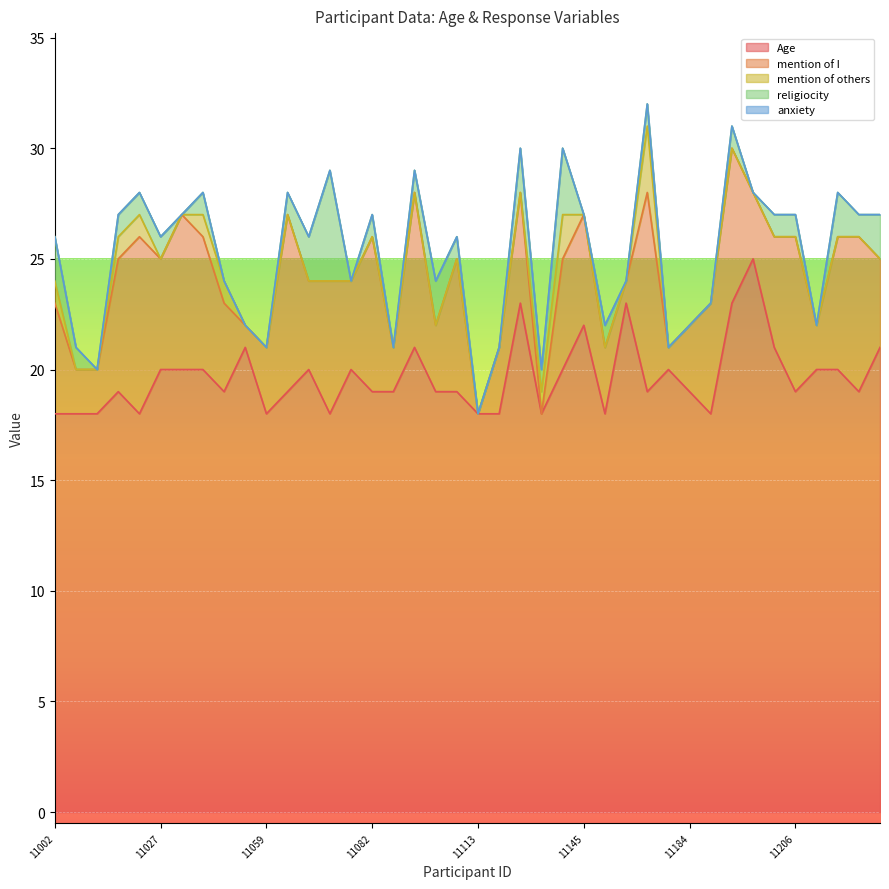

Which series has the largest range (max minus min)?

mention of I